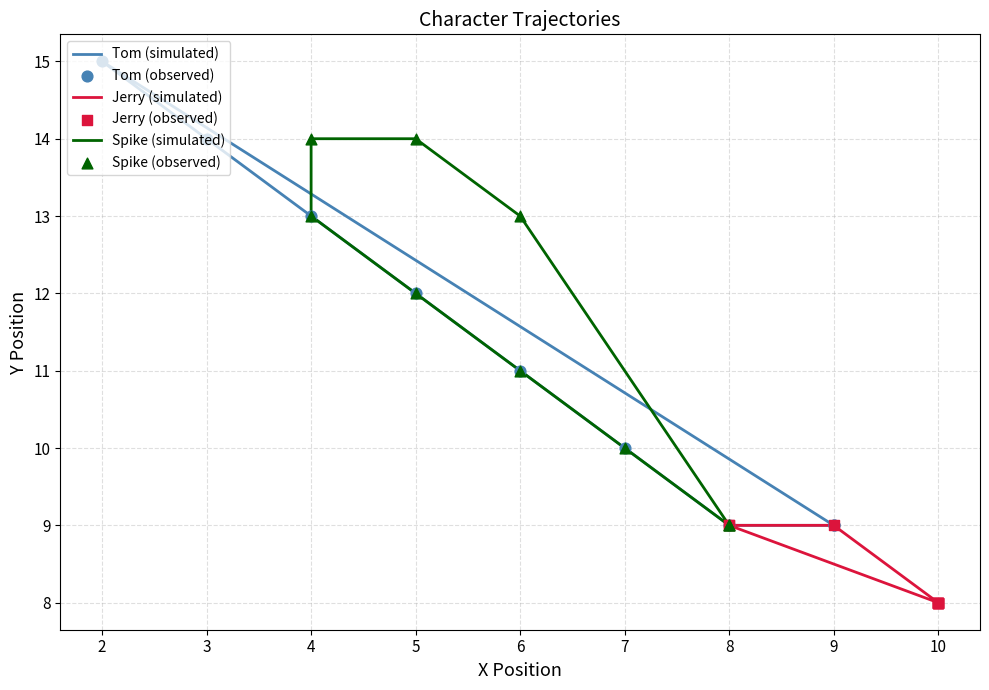

At which category is the sum across all series the highest?

2